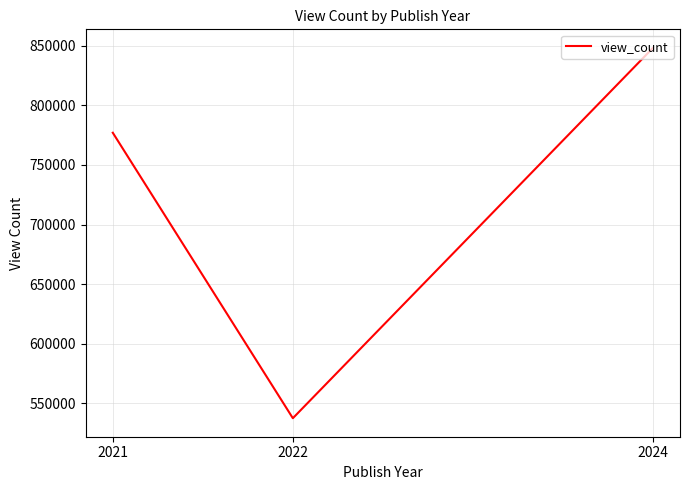

Is it true that the value at 2024 is 848258.5?

True